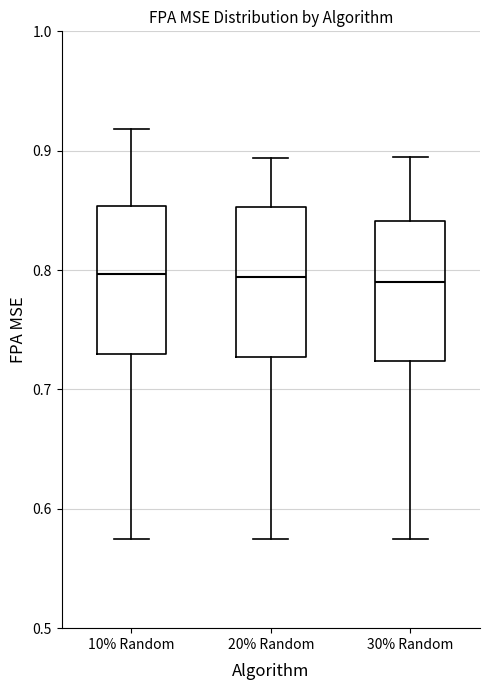

Where does the median line of the box for 10% Random sit on the y-axis? The values are not printed on the chart, so give them approximately, as read against the axis.

0.80